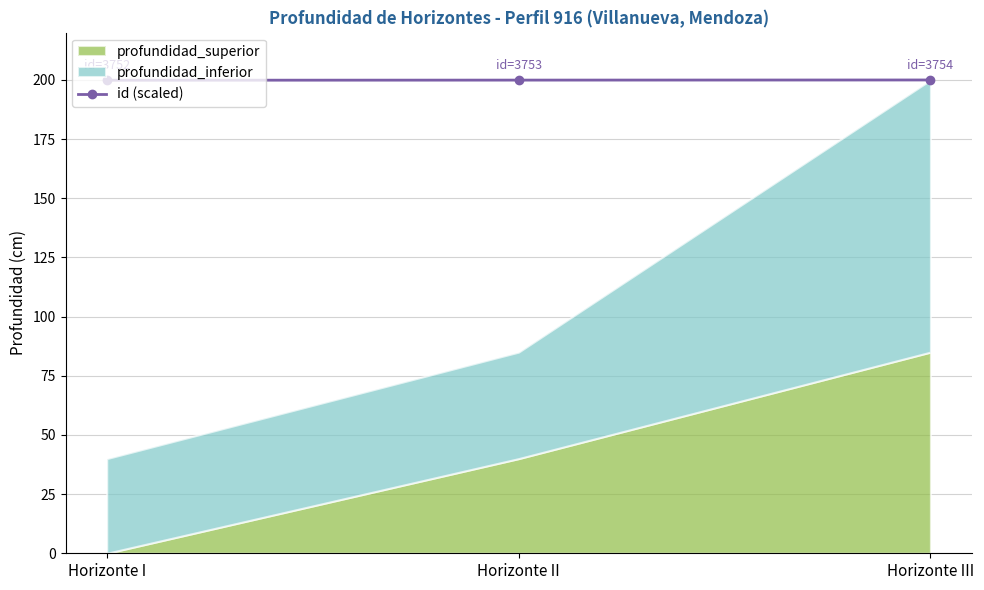

What is the maximum value shown in the chart?

200.0